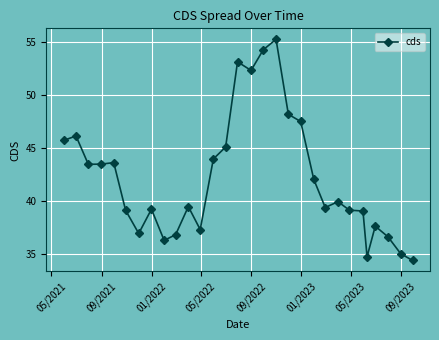

Count the number of data series in this chart.

1